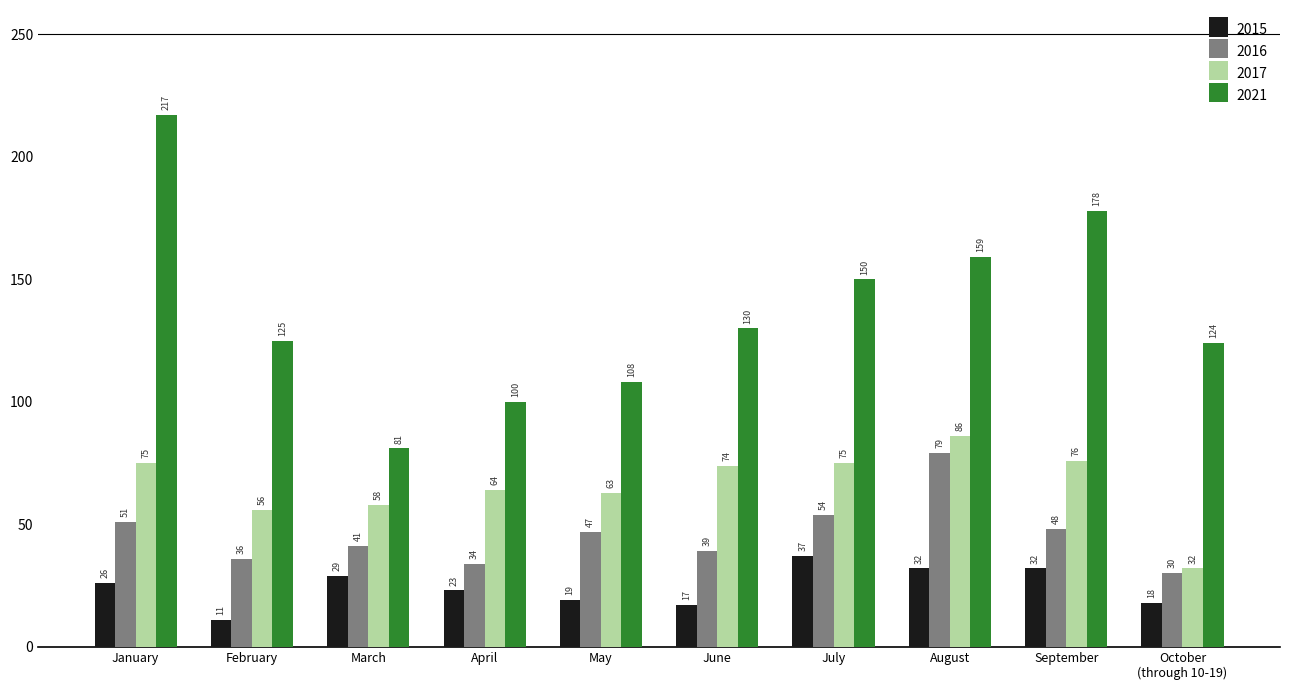

At how many categories does at least one series exceed 118?

7